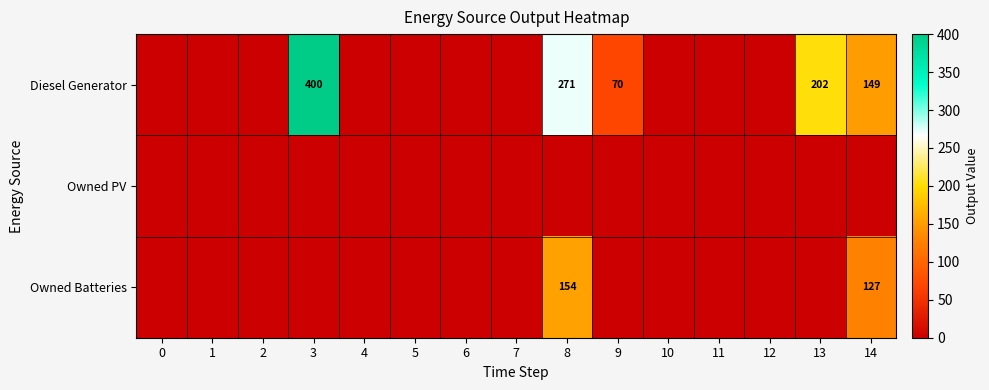

What is the difference between the maximum and minimum values in the Diesel Generator series?

400